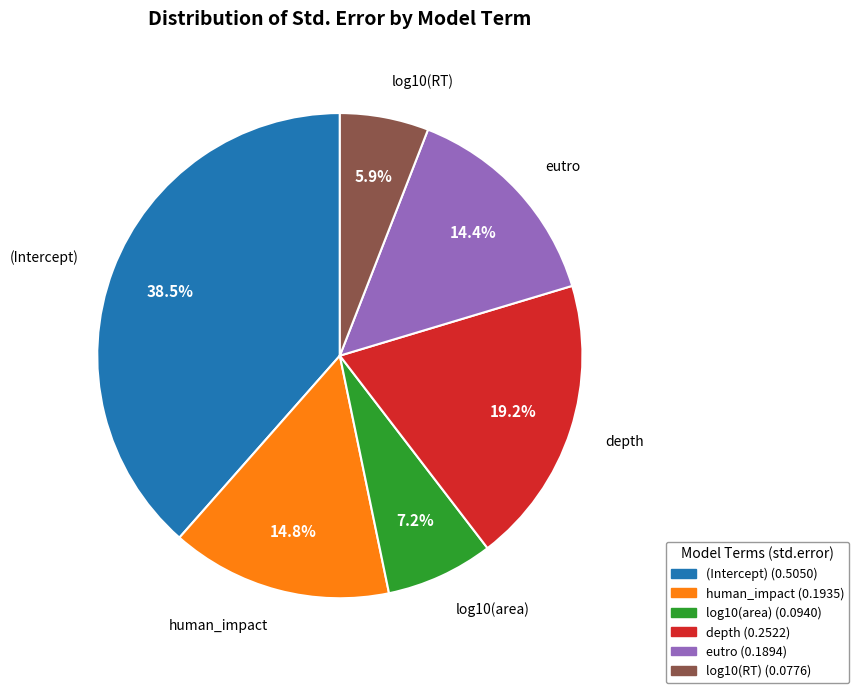

To the nearest percent, what is the difference between the log10(area) and human_impact slice percentages?

8%